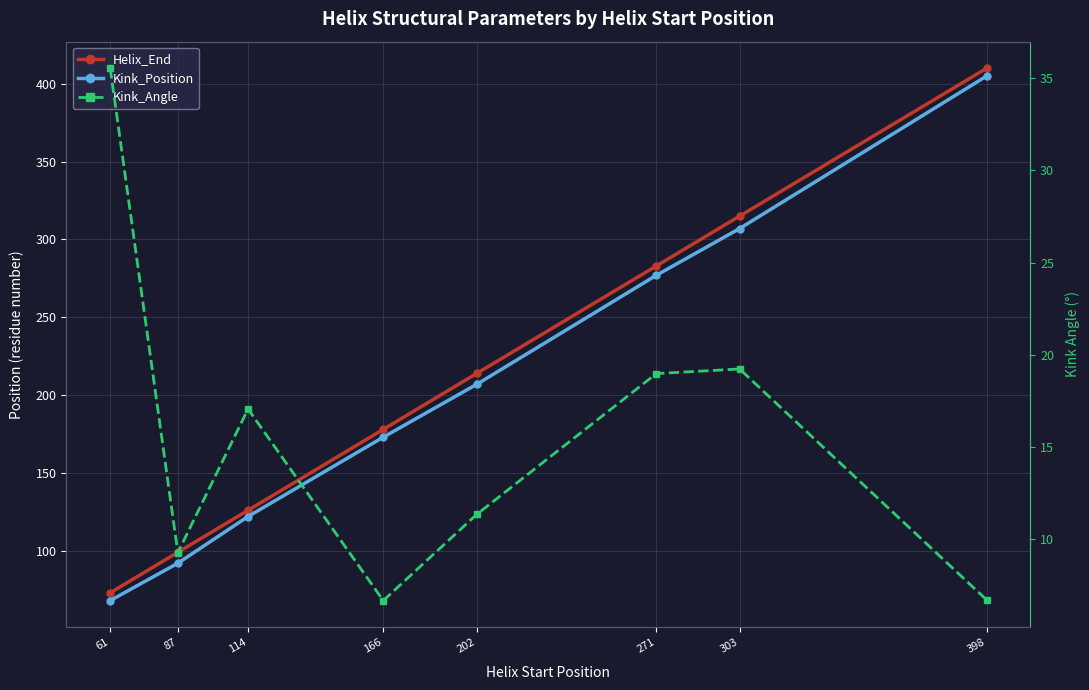

What is the approximate value of Kink_Position at 303?

307.0